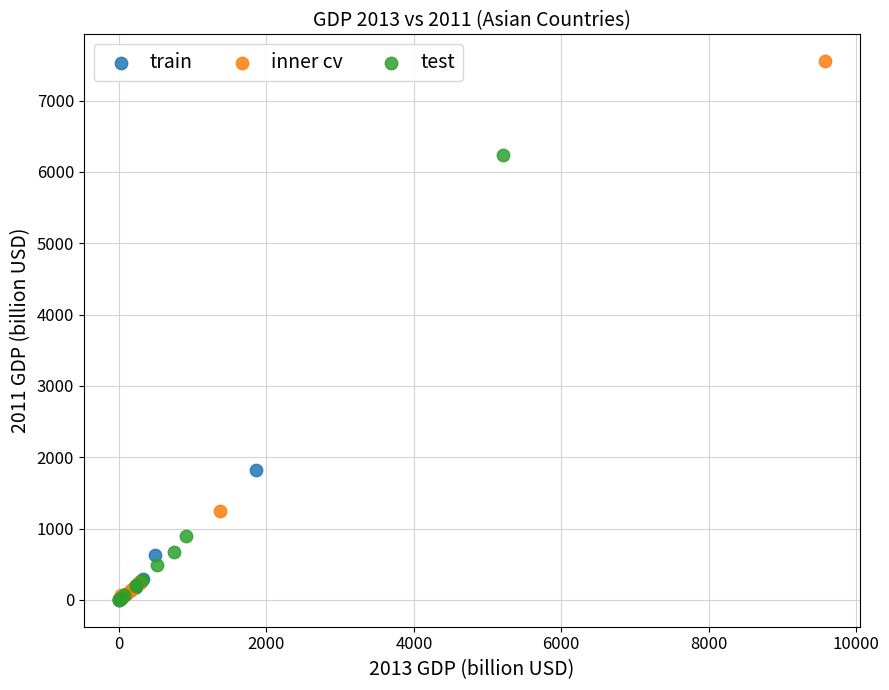

Which series reaches the maximum Y coordinate?

inner cv